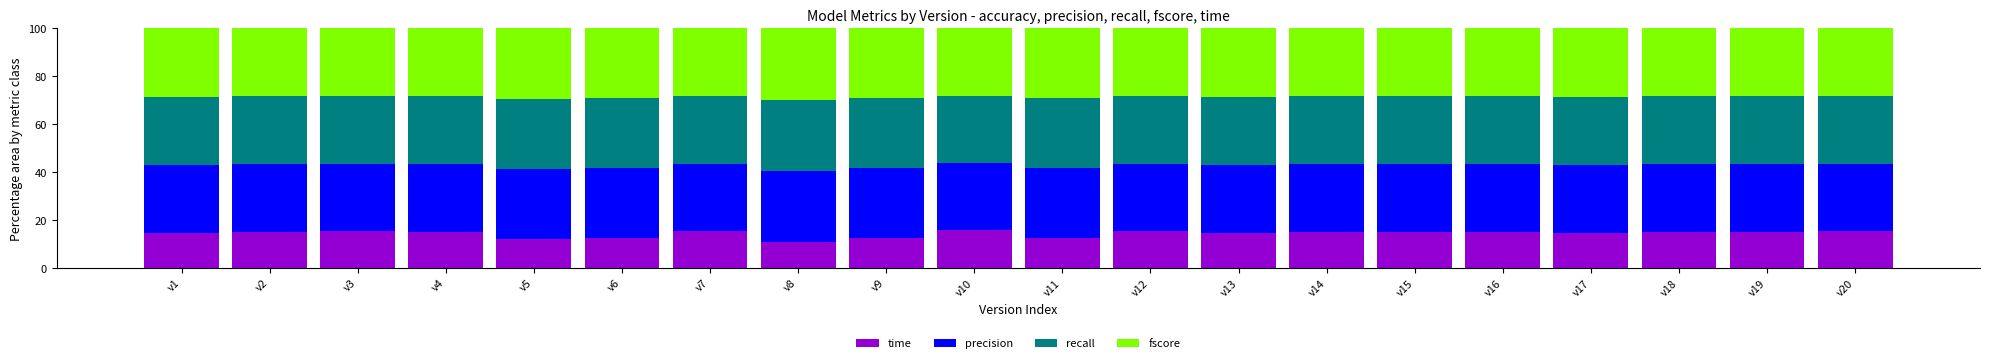

What is the average value of the time series?

14.2